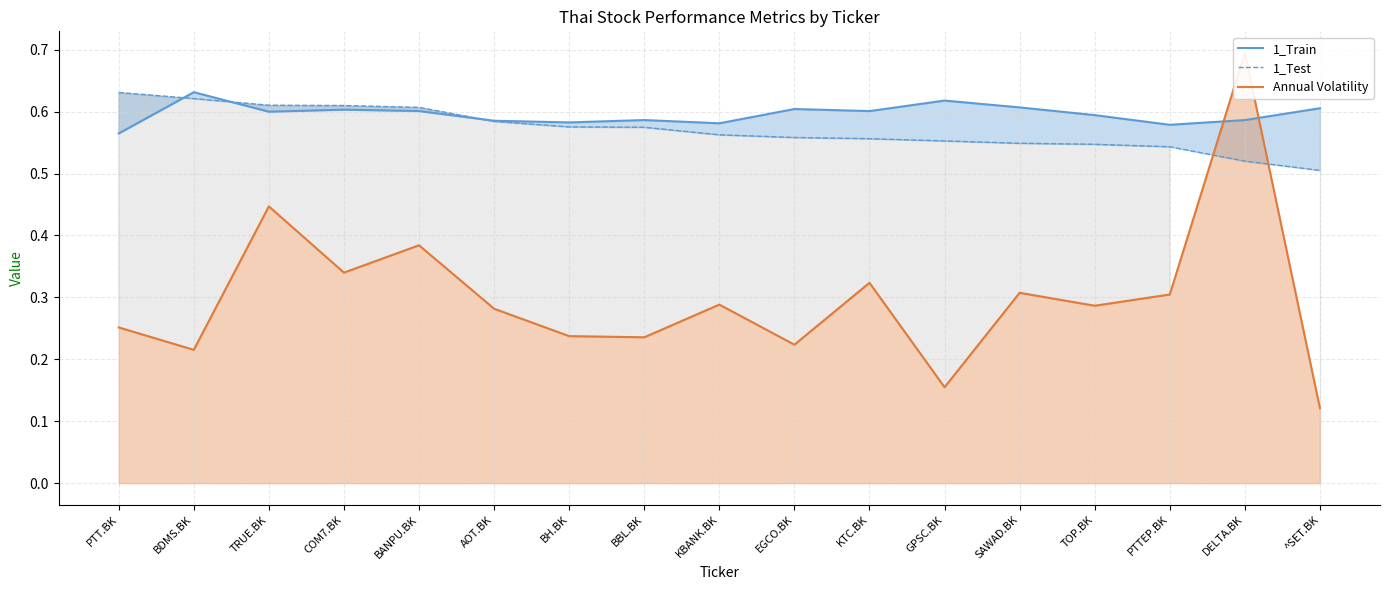

True or false: 1_Test has more than 0 points higher than both neighbors.

False